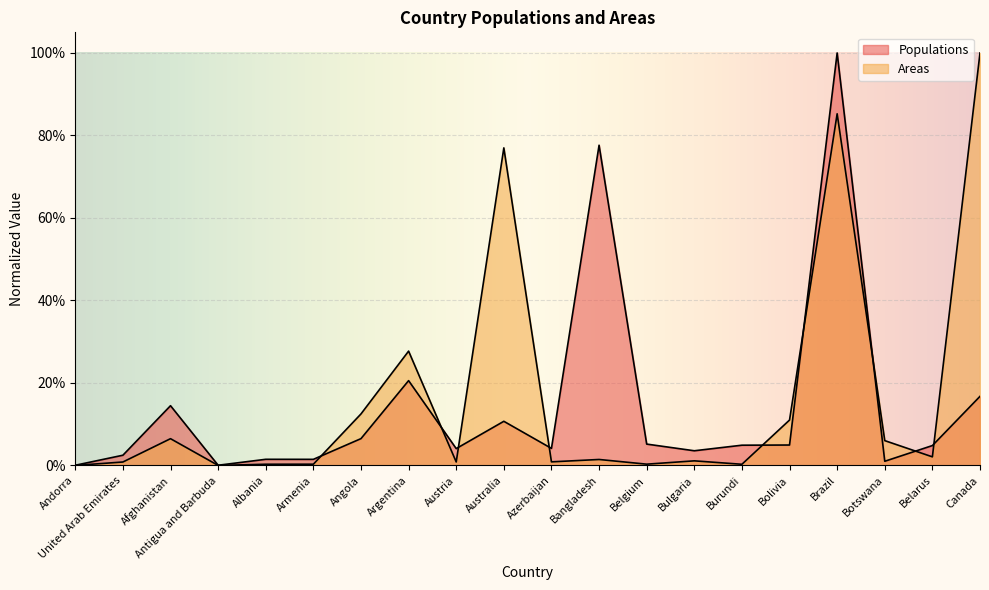

What is the sum of all Areas values?

3.3